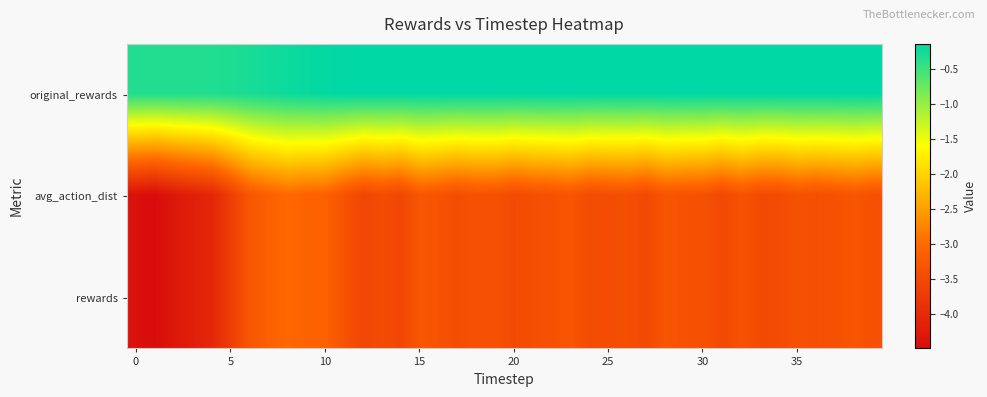

What is the smallest value displayed?

-4.5